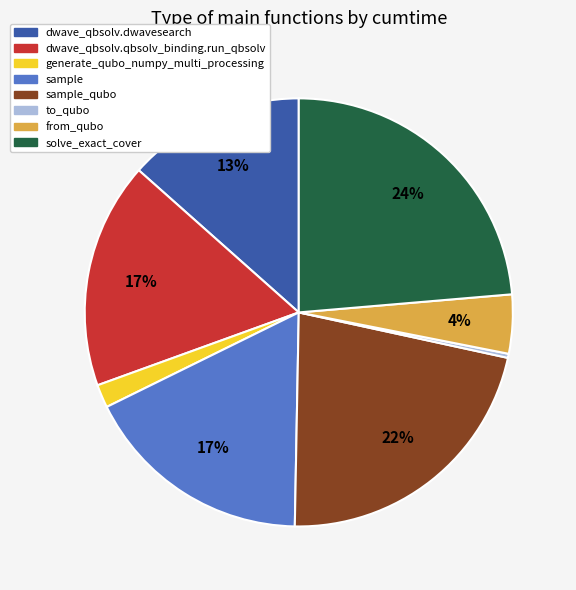

Is there any slice that represents more than half of the pie?

No